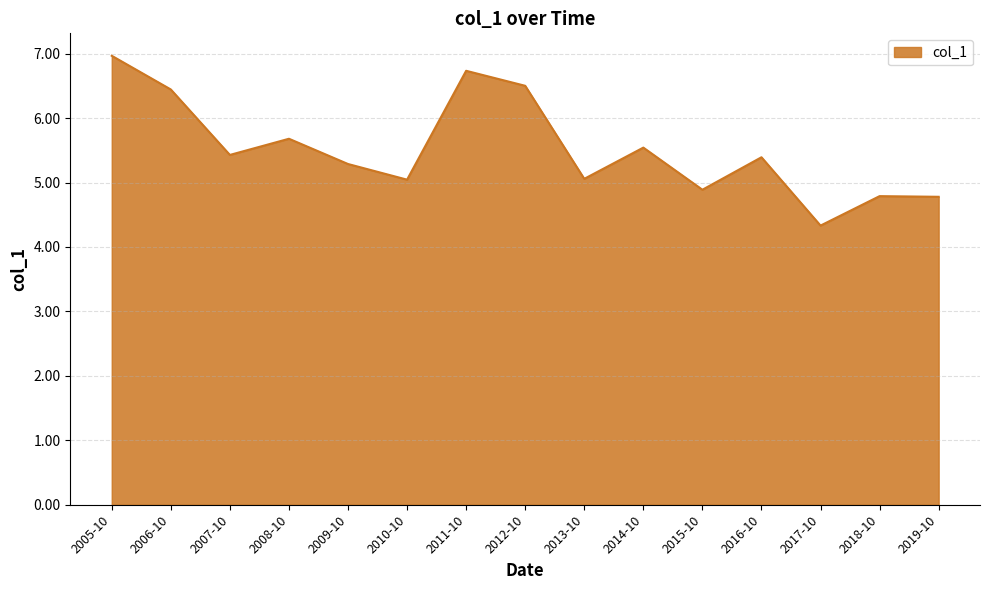

What is the difference between the maximum and minimum values?

2.6